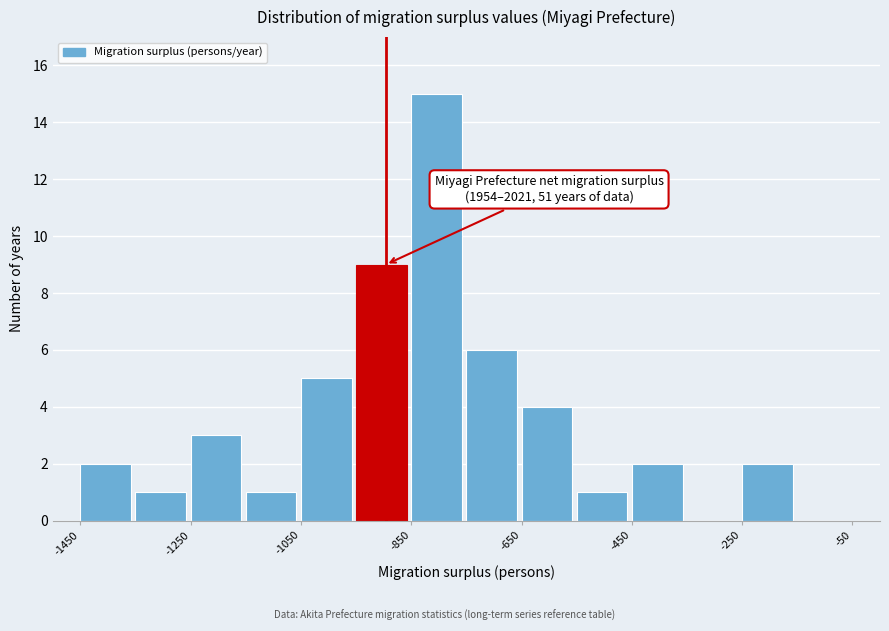

Over which range of the x-axis is the bar tallest?

-850 to -750